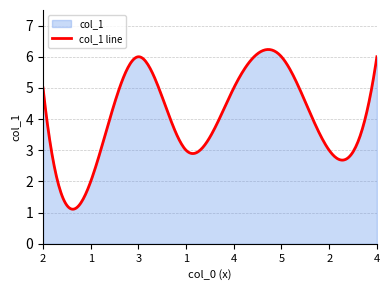

At which category does the chart reach its minimum across all series?

1